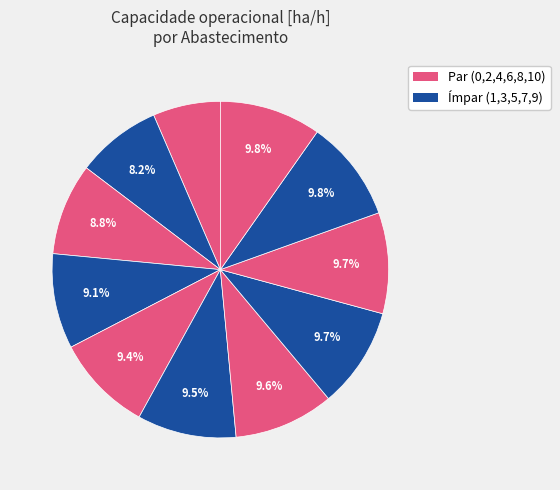

How many slices are in this pie chart?

11